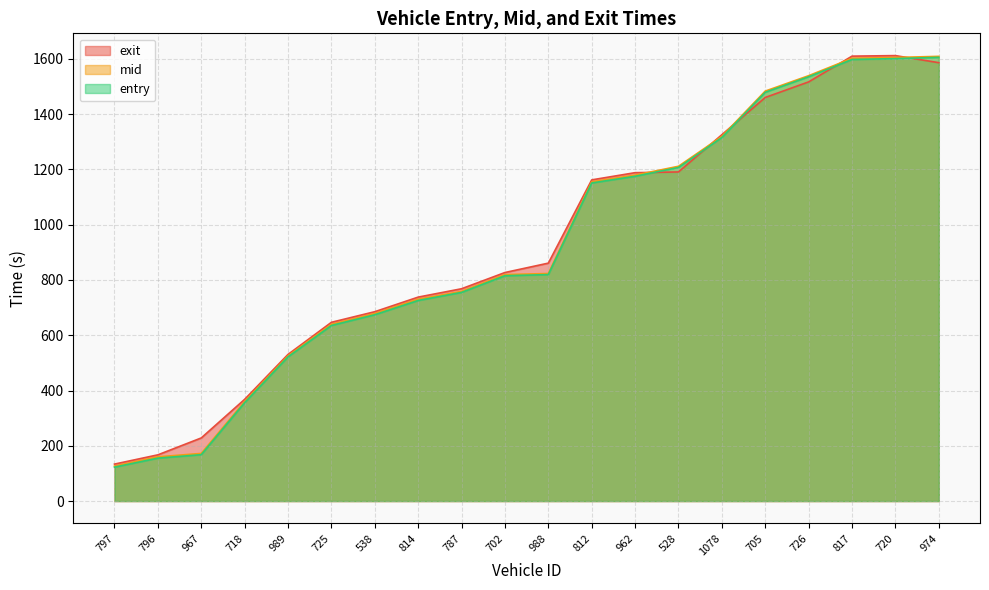

True or false: entry and mid cross at least once.

False